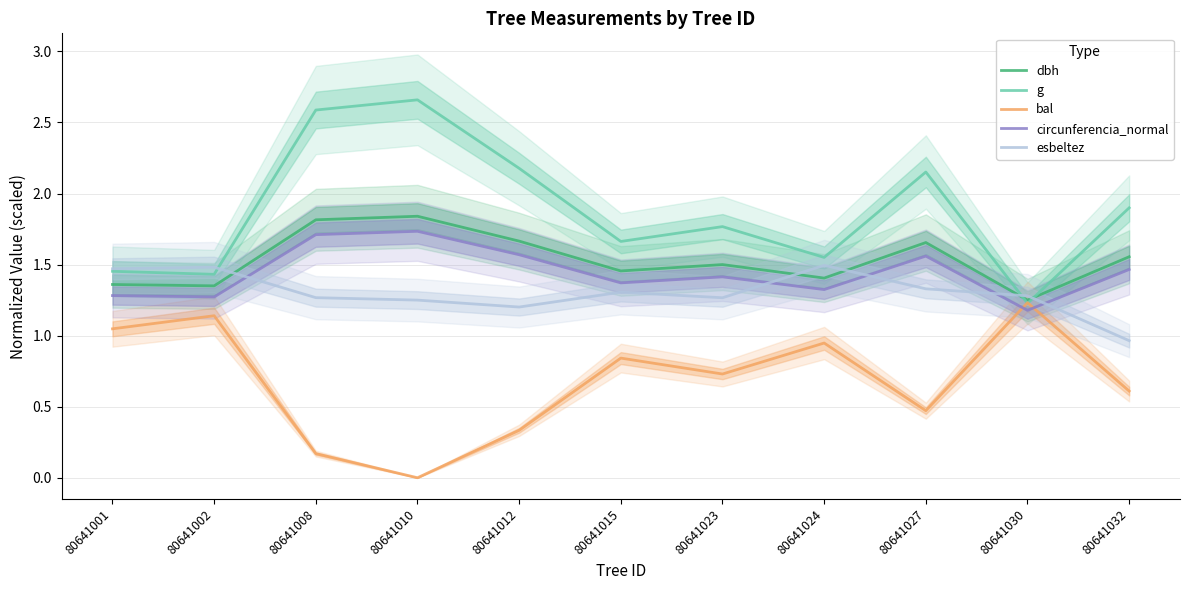

What are all the series names shown in the legend?

dbh, g, bal, circunferencia_normal, esbeltez